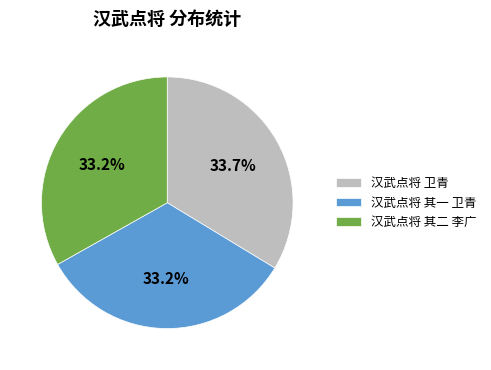

Count the number of slices in the pie.

3